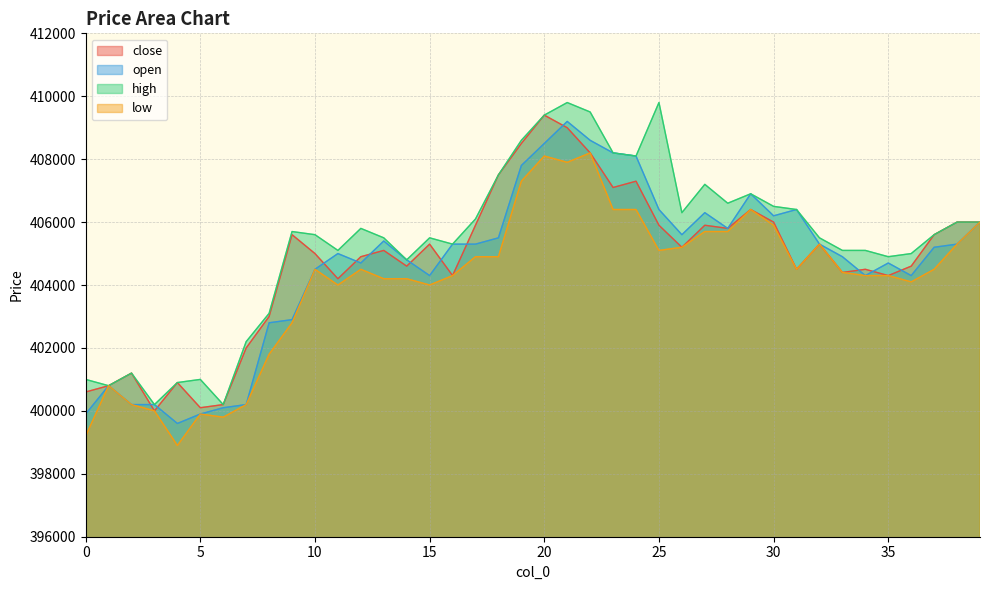

The open series shows 195043 at 10. True or false?

False